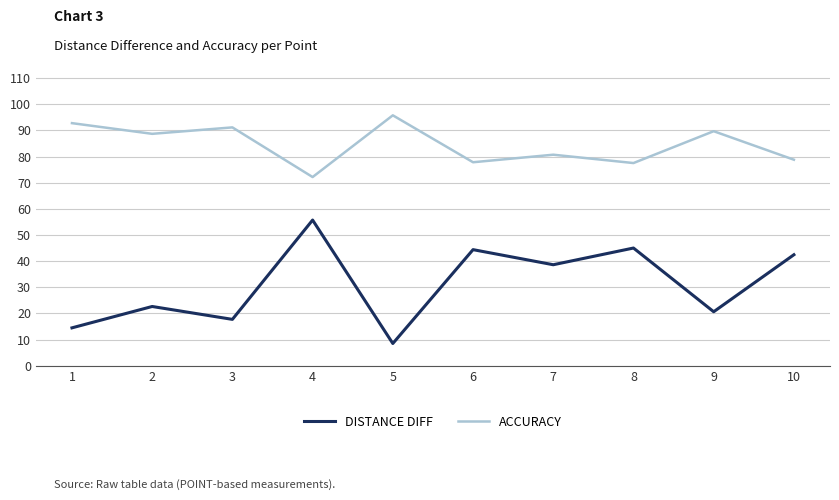

What is the sum of the ACCURACY values at 6 and 7?

158.5